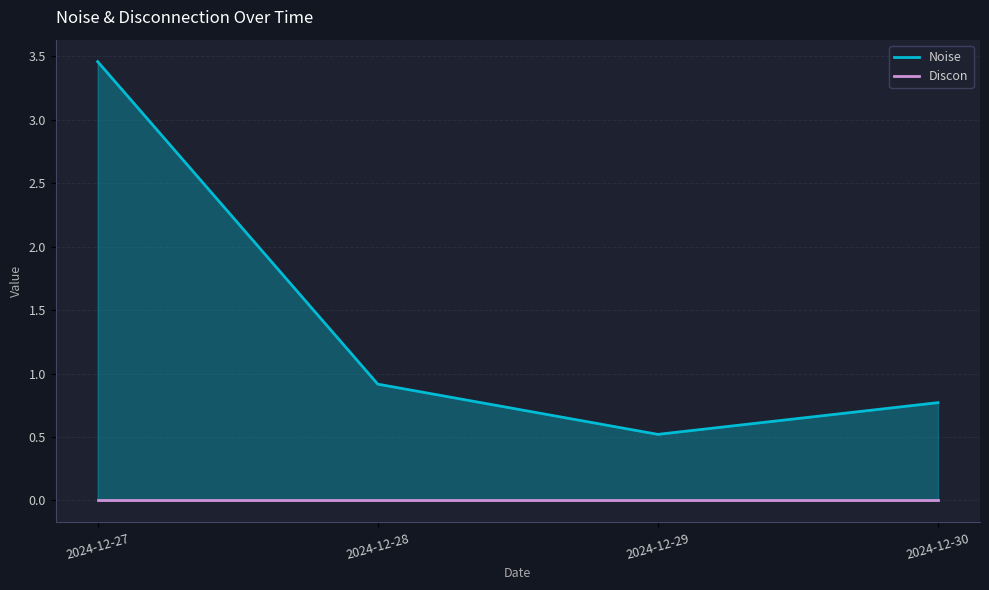

True or false: Discon and Noise intersect in this chart.

False